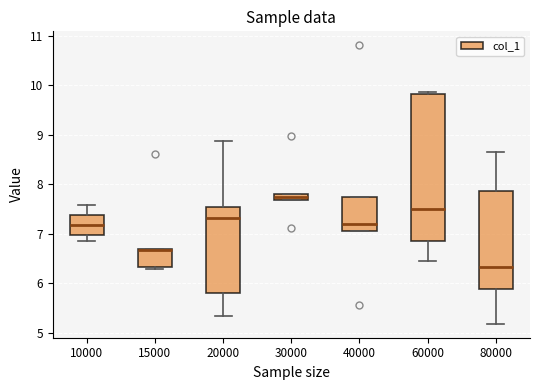

Where does the median line of the box at x = 40000 sit on the y-axis? The values are not printed on the chart, so give them approximately, as read against the axis.

7.2